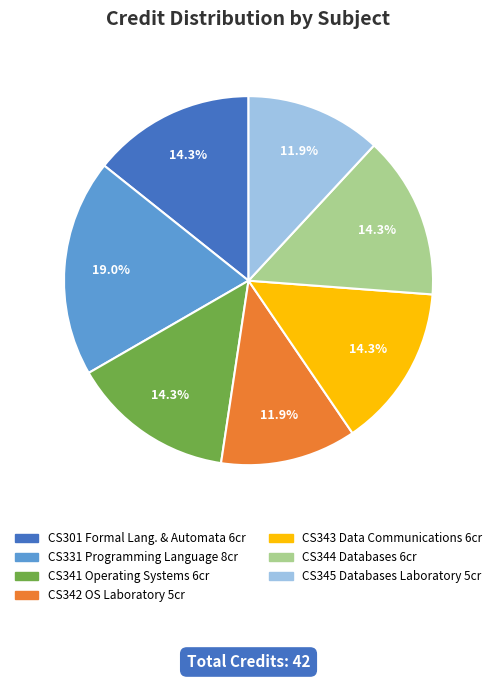

Approximately how many times larger is the value at CS301 Formal Lang. & Automata 6cr compared to CS342 OS Laboratory 5cr?

1.2